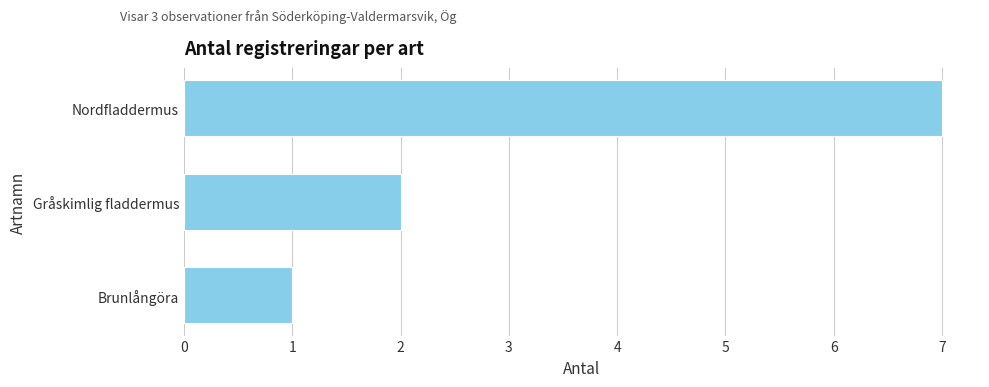

Between Gråskimlig fladdermus and Brunlångöra, which is larger?

Gråskimlig fladdermus